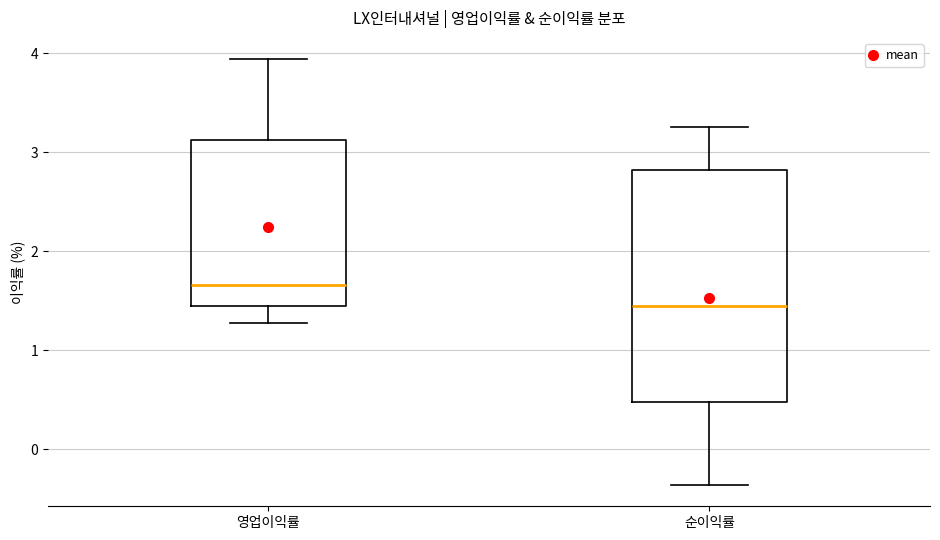

Which box is the tallest, from its lower edge to its upper edge?

순이익률